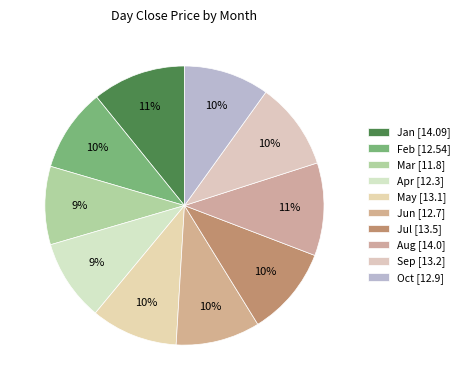

To the nearest percent, what is the average slice percentage?

10%